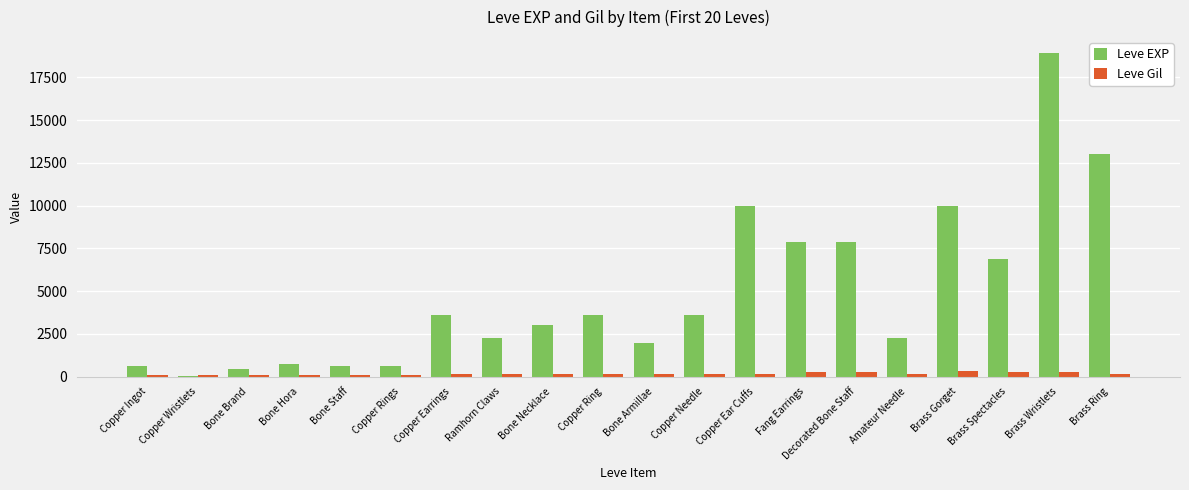

Between Copper Ingot and Brass Spectacles, which series saw the biggest shift?

Leve EXP